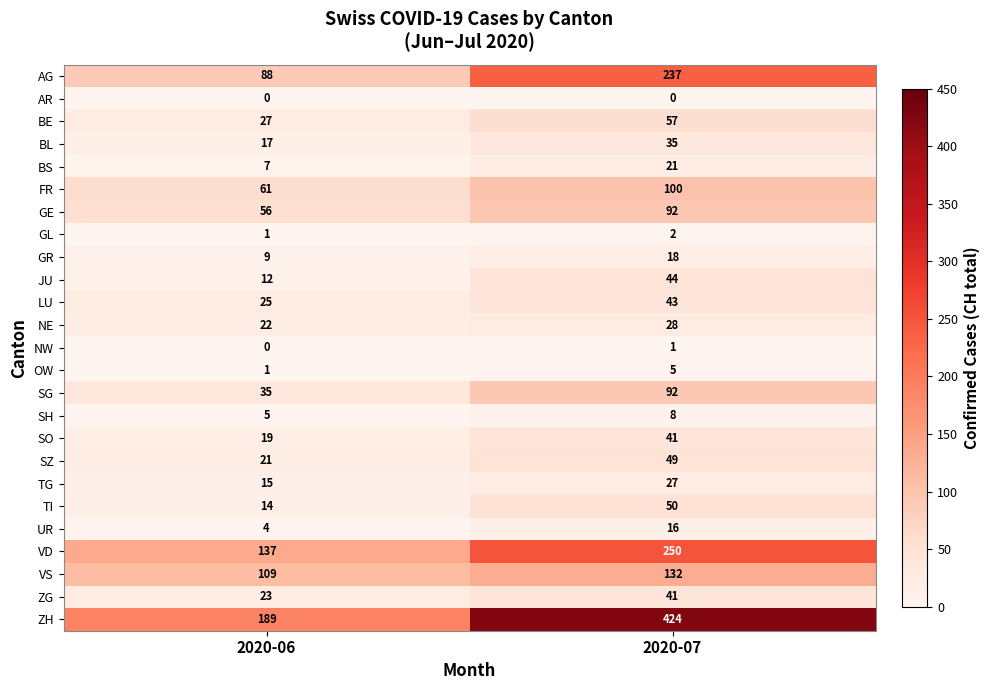

Which series has the largest range (max minus min)?

ZH